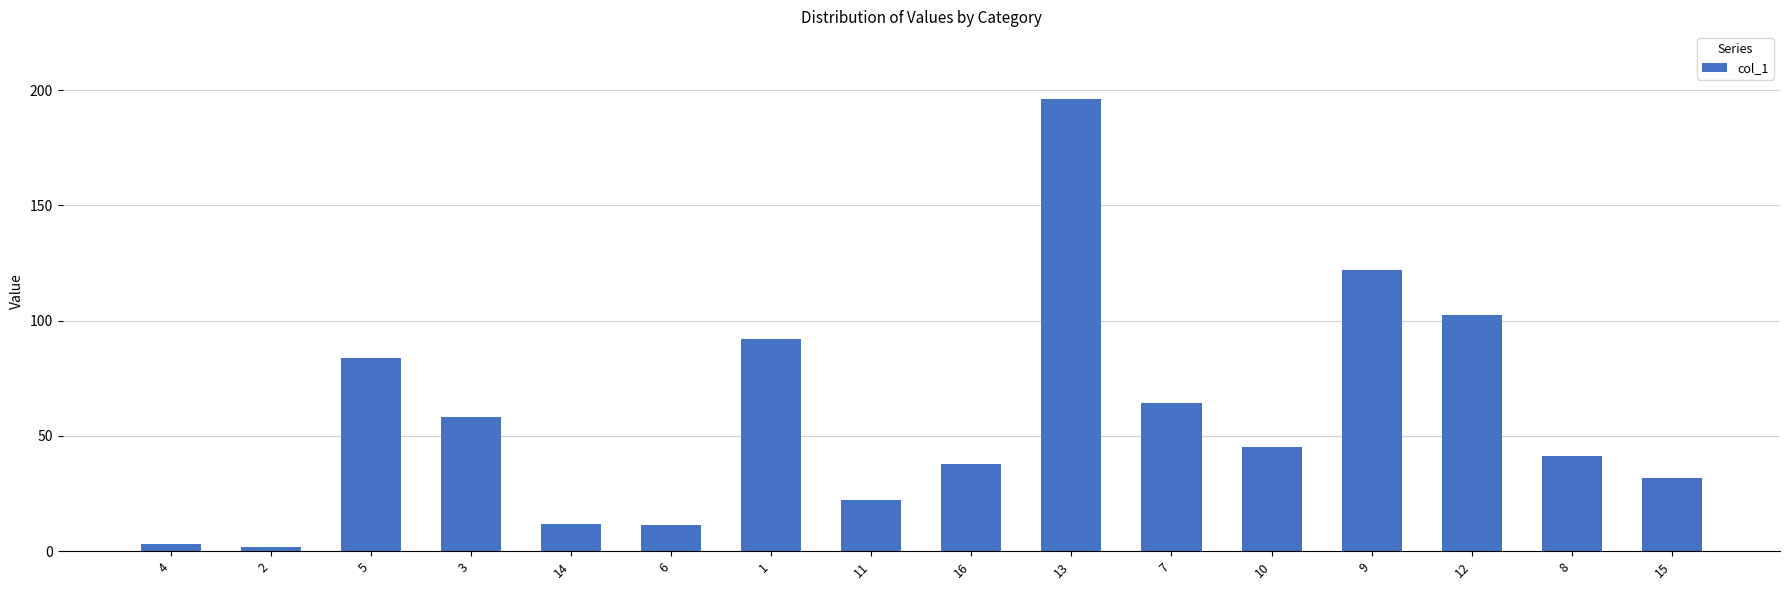

Count the number of categories in the chart.

16